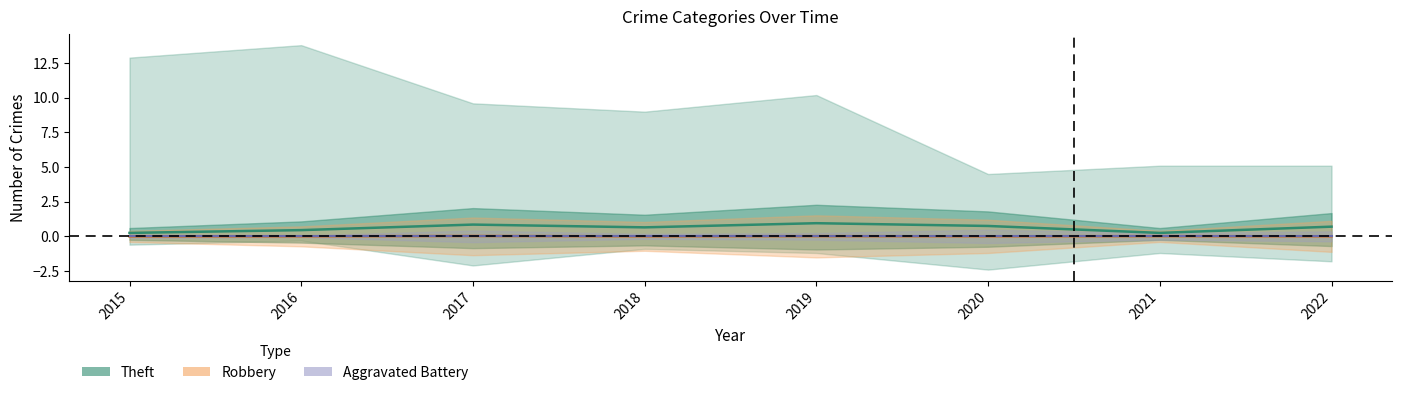

True or false: Robbery (center) has a value of 0.0 at 2019.

False